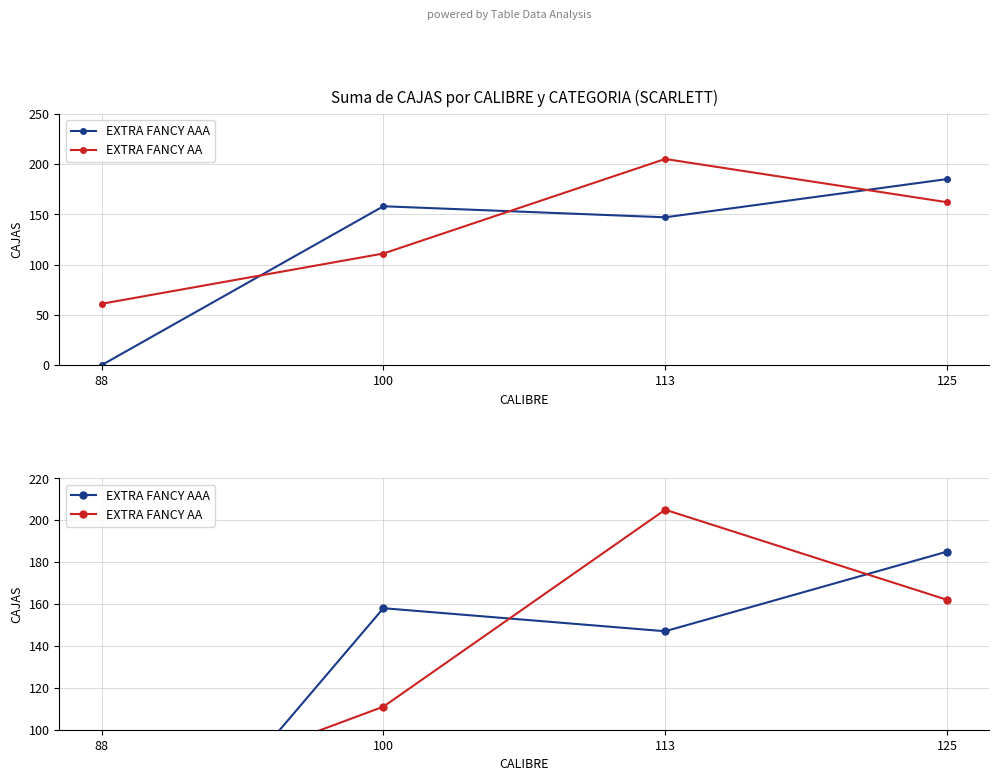

How many lines are shown in the chart?

2